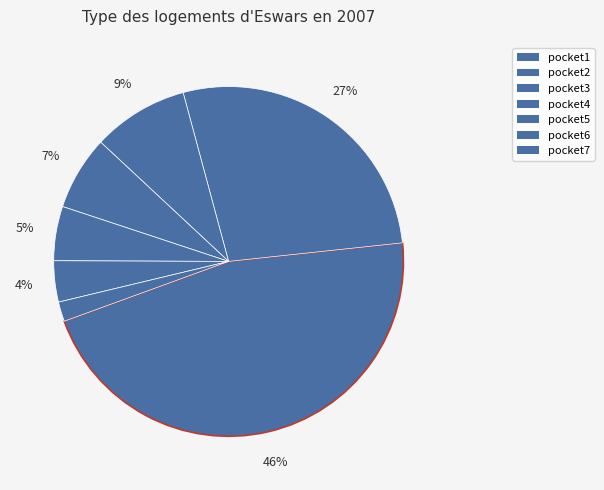

What percentage is the pocket4 slice, to the nearest percent?

7%